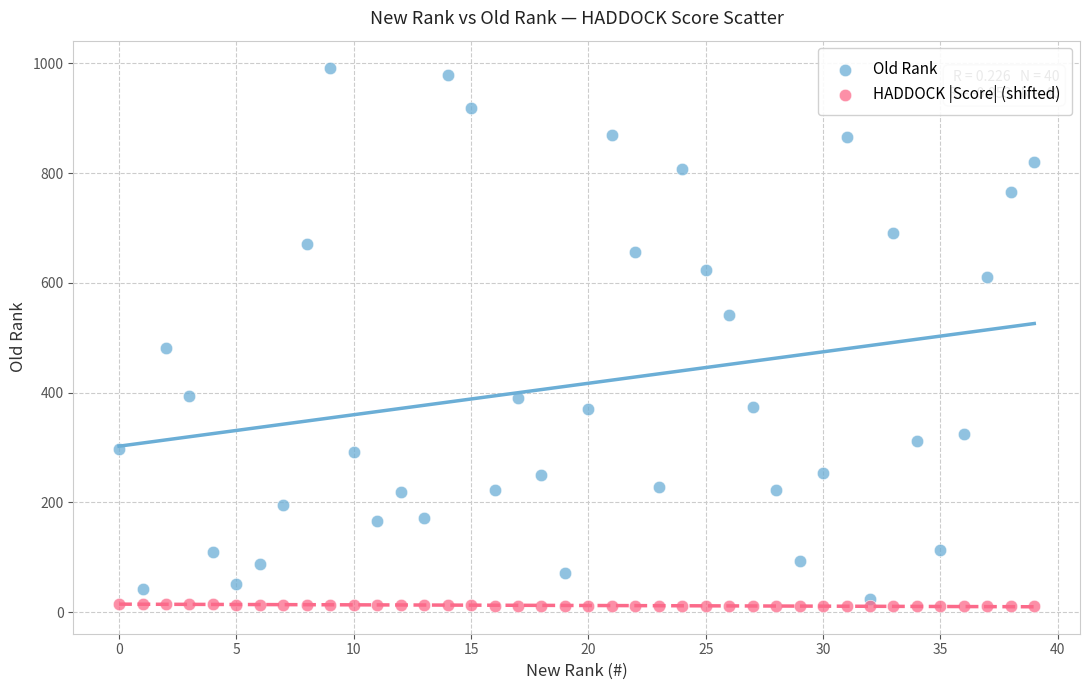

Across all series, what Y value is closest to 501?

481.0